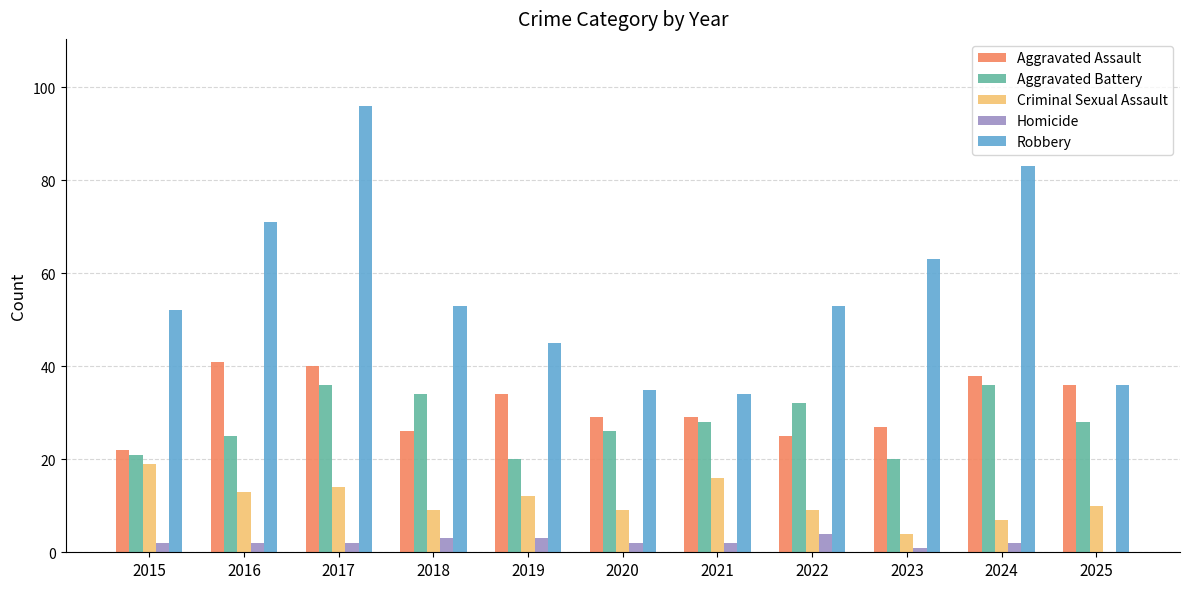

What is the average value of the Homicide series?

2